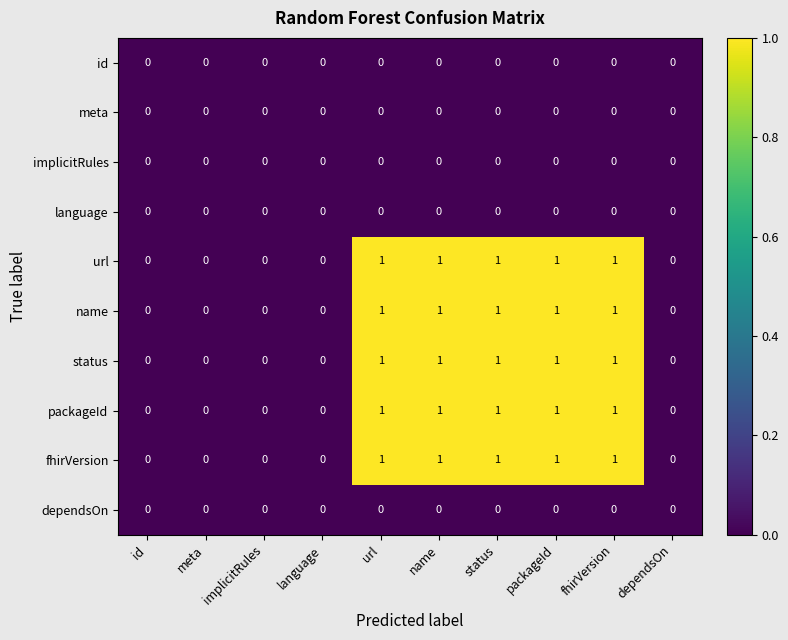

True or false: status has a value of 1 at language.

False